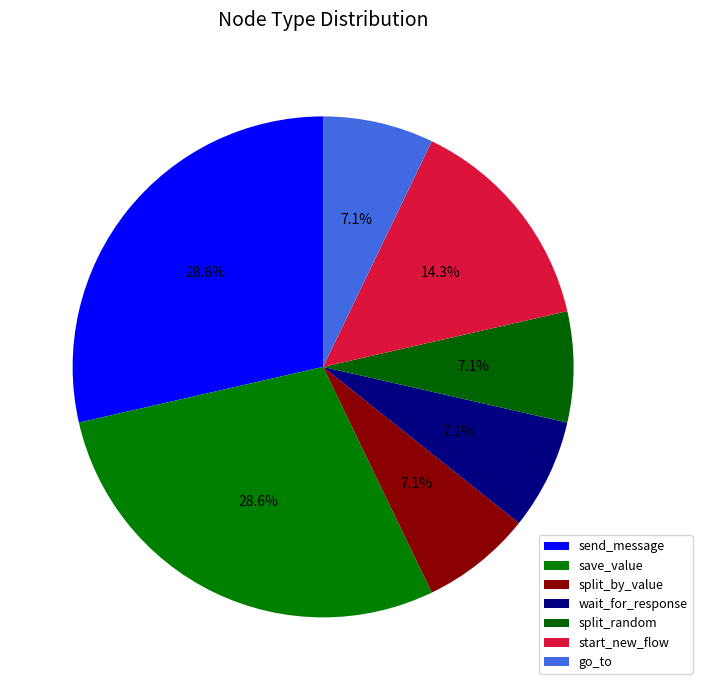

Which has a higher value, save_value or go_to?

save_value